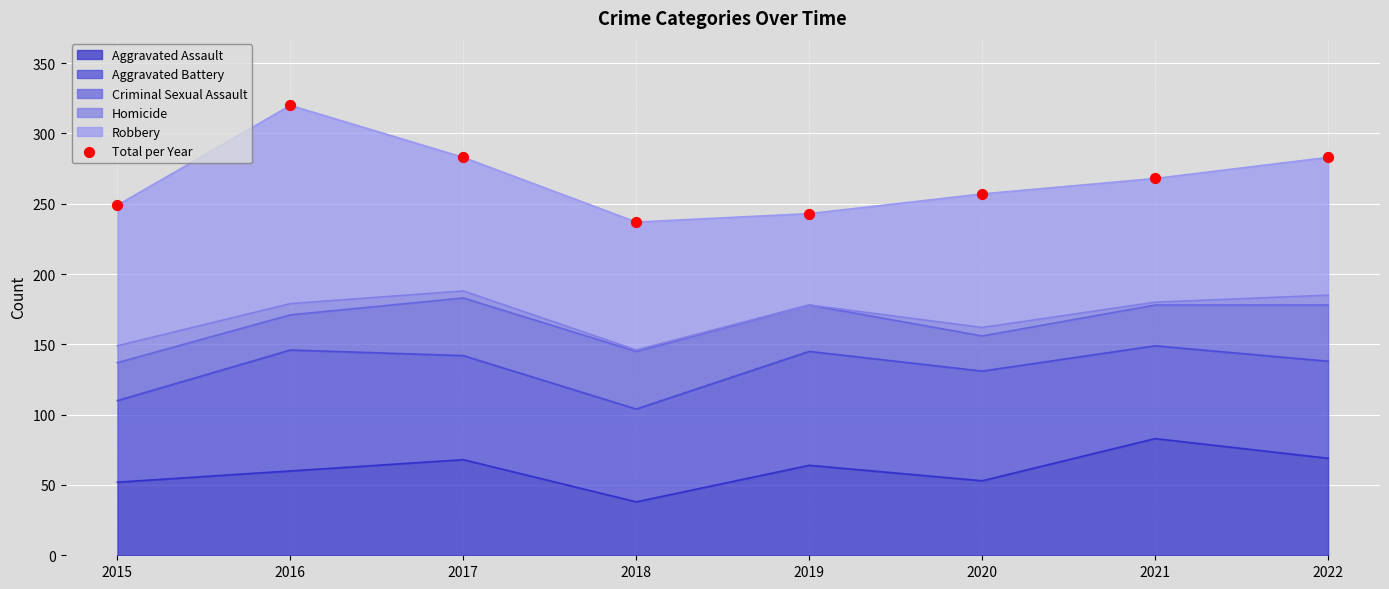

What is the change in value from 2015 to 2019?

-6